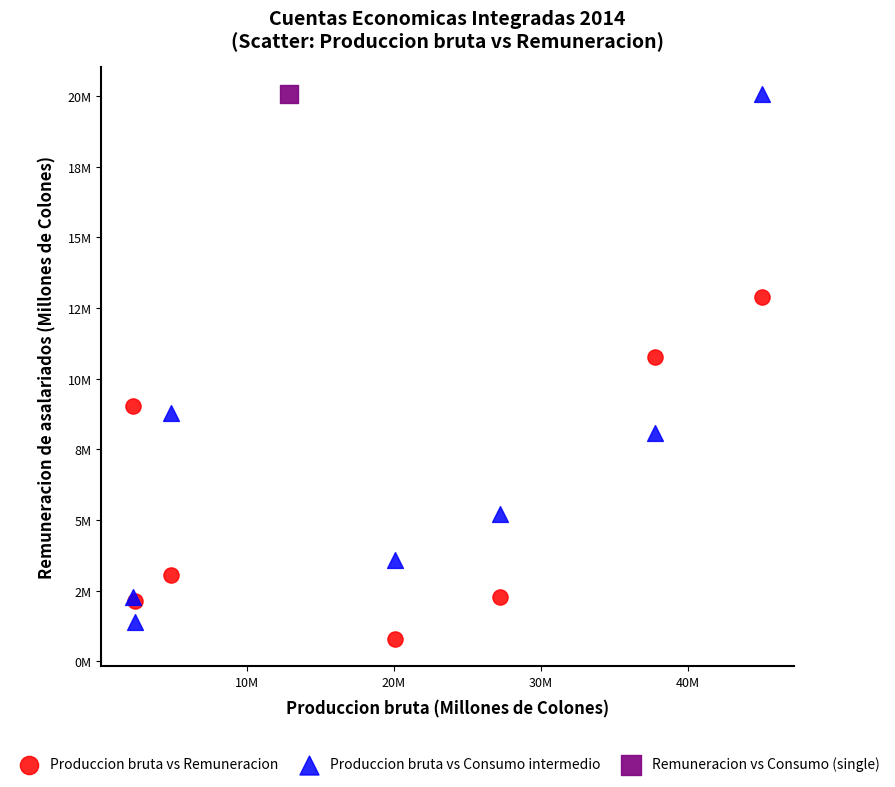

What are all the series names shown in the legend?

Produccion bruta vs Remuneracion, Produccion bruta vs Consumo intermedio, Remuneracion vs Consumo (single)